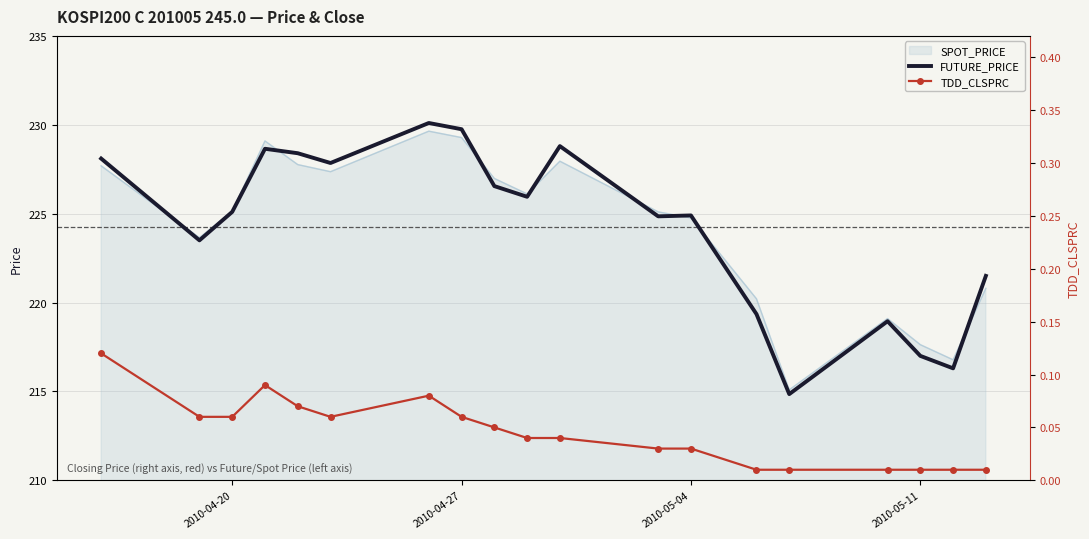

What value does the FUTURE_PRICE series have at 2010-05-11?

217.0